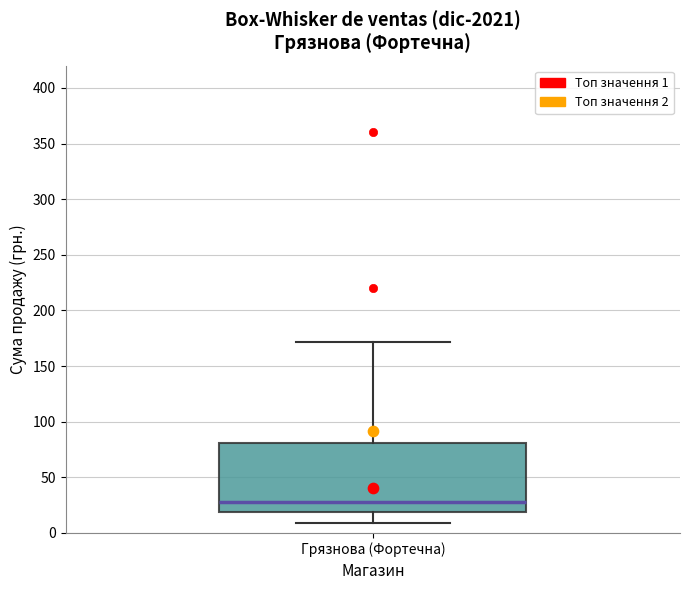

Where does the median line of the box for Грязнова (Фортечна) sit on the y-axis? The values are not printed on the chart, so give them approximately, as read against the axis.

30